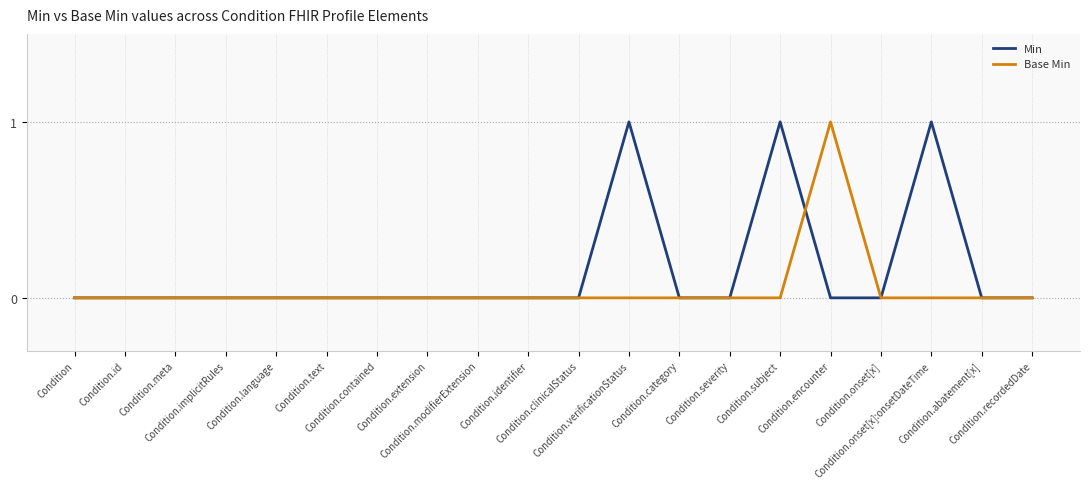

How many categories are shown in the chart?

20